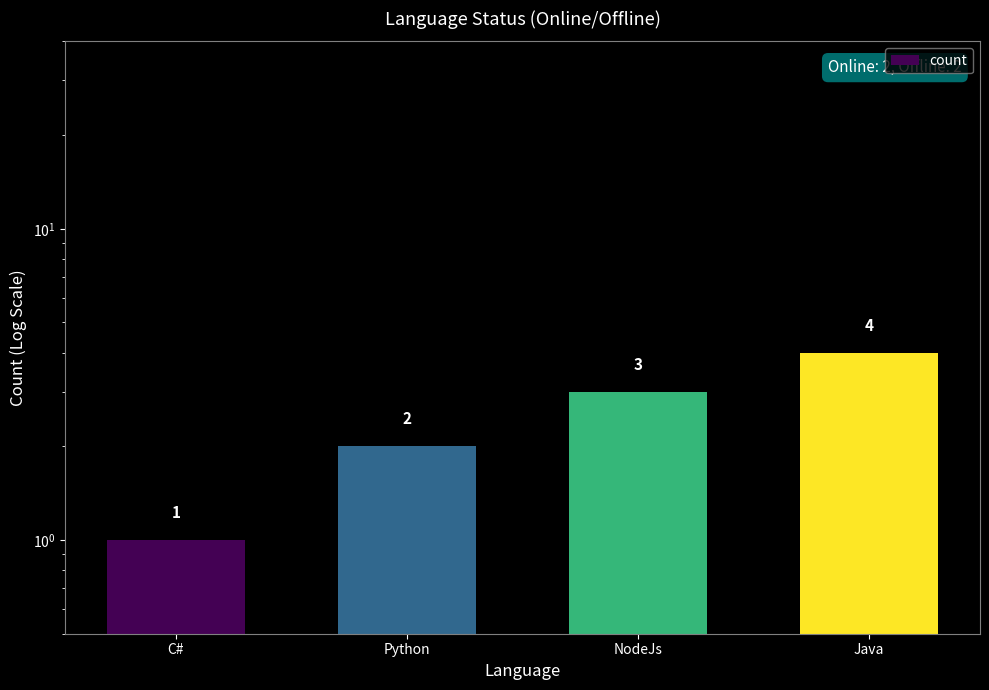

Which category has the highest value across all series?

Java